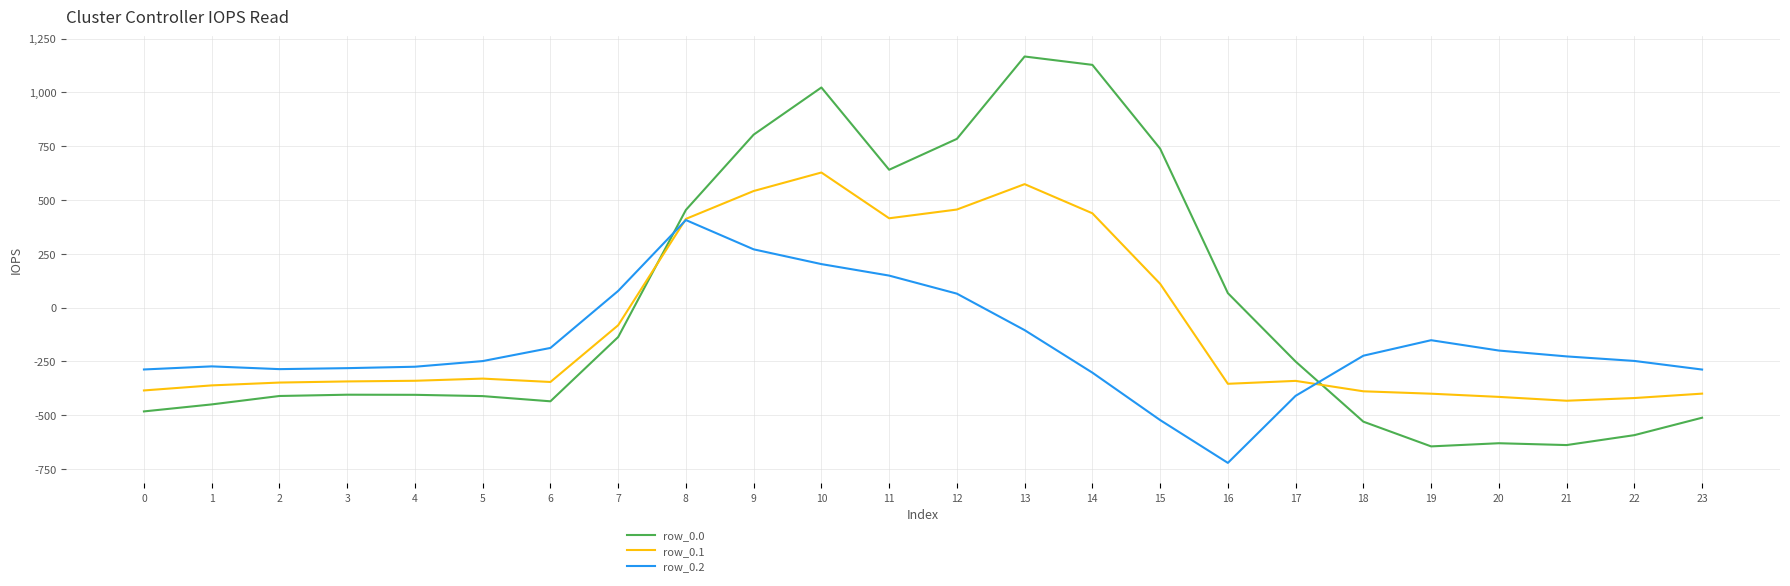

What is the difference between the row_0.1 values at 10 and 5?

957.7